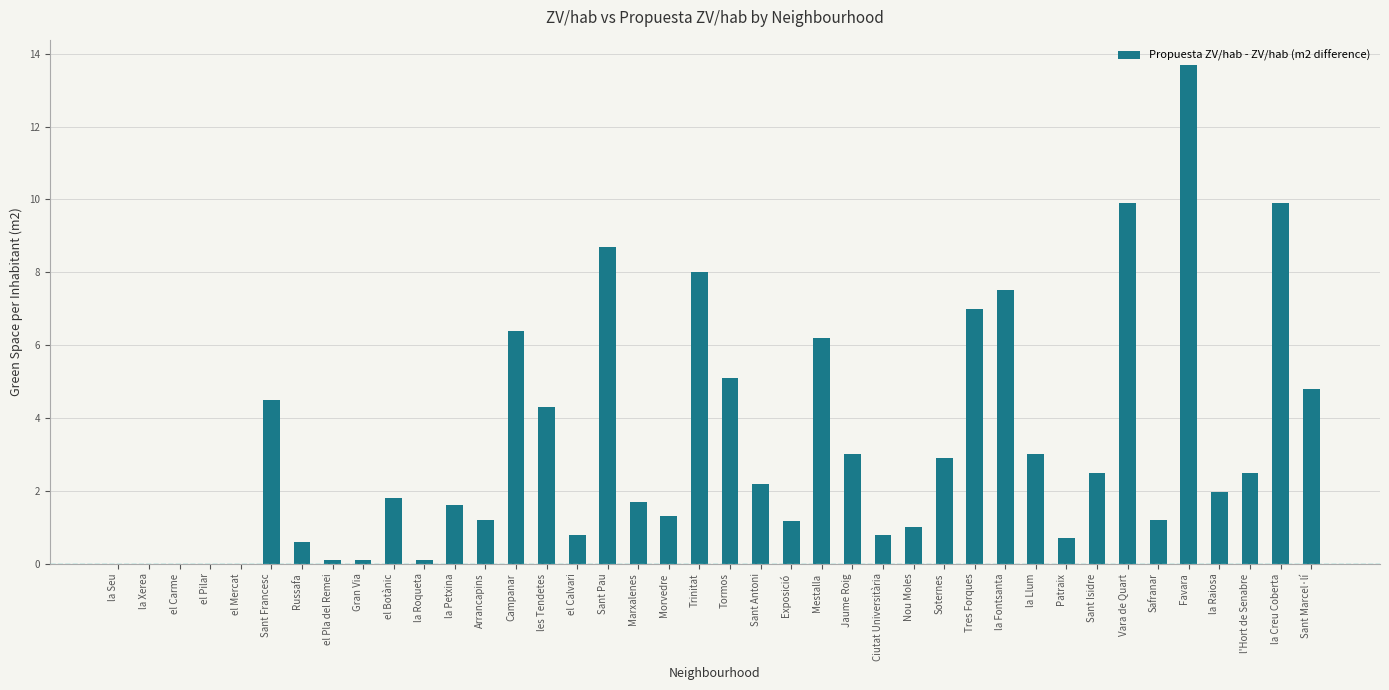

The value at Marxalenes is 1.7. True or false?

True